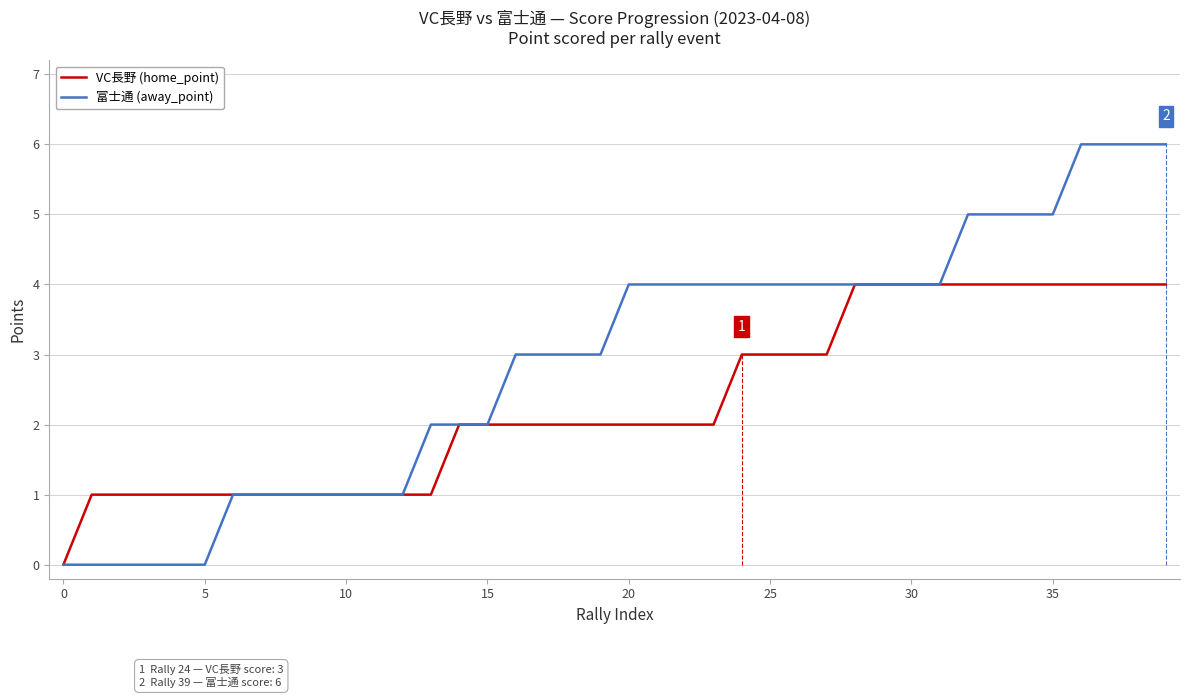

Which series has the largest total across all categories?

富士通 (away_point)